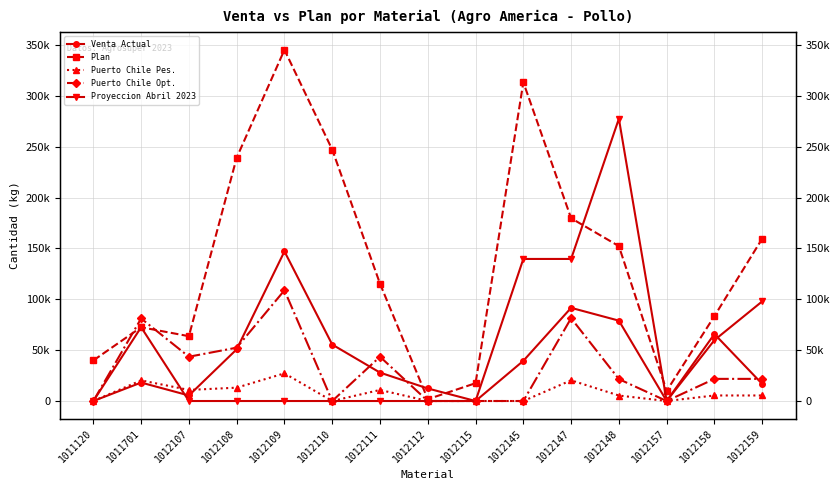

What is the sum of all Venta Actual values?

610135.9